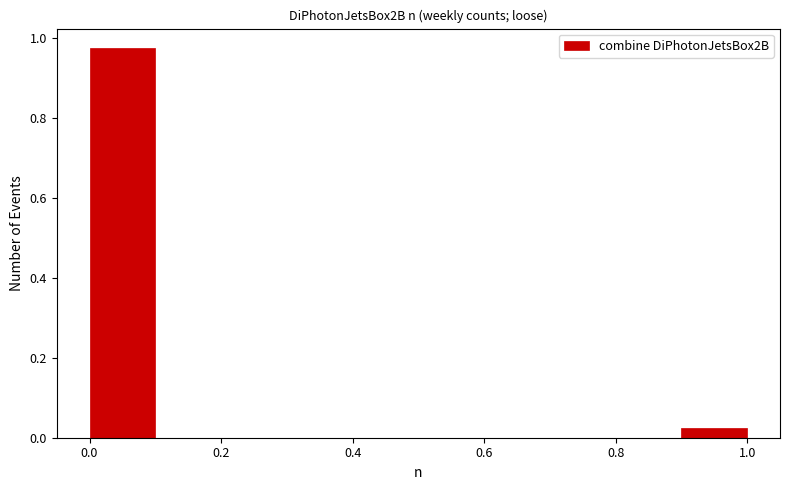

Reading left to right, list every bar in this chart as the range it spans on the x-axis followed by its height. The values are not printed on the chart, so give them approximately, as read against the axis.

0.0 to 0.1: 0.98
0.1 to 0.2: 0
0.2 to 0.3: 0
0.3 to 0.4: 0
0.4 to 0.5: 0
0.5 to 0.6: 0
0.6 to 0.7: 0
0.7 to 0.8: 0
0.8 to 0.9: 0
0.9 to 1.0: 0.02